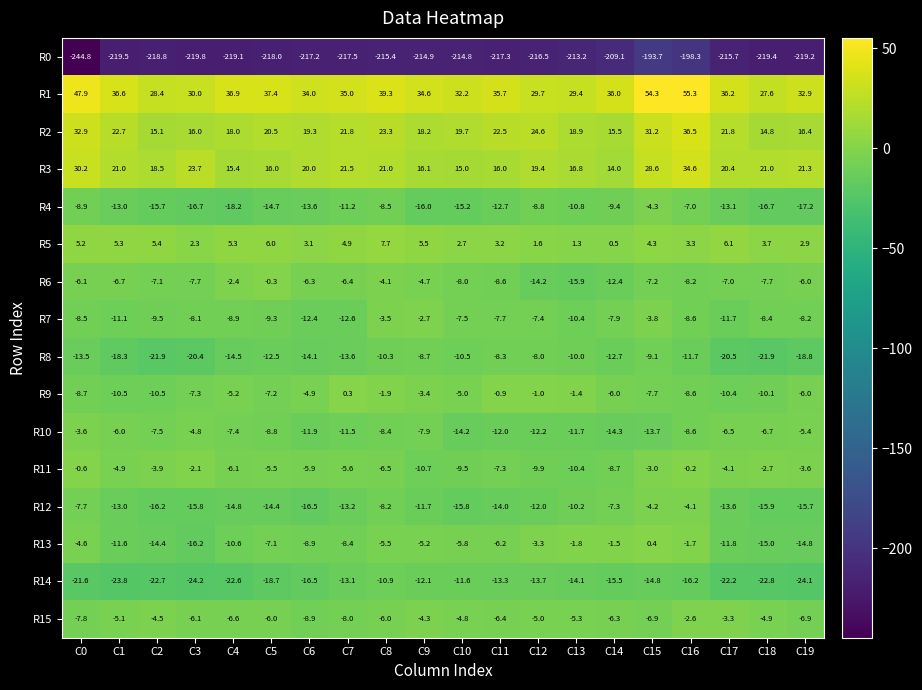

Where is R2 nearest to the value 25?

C12